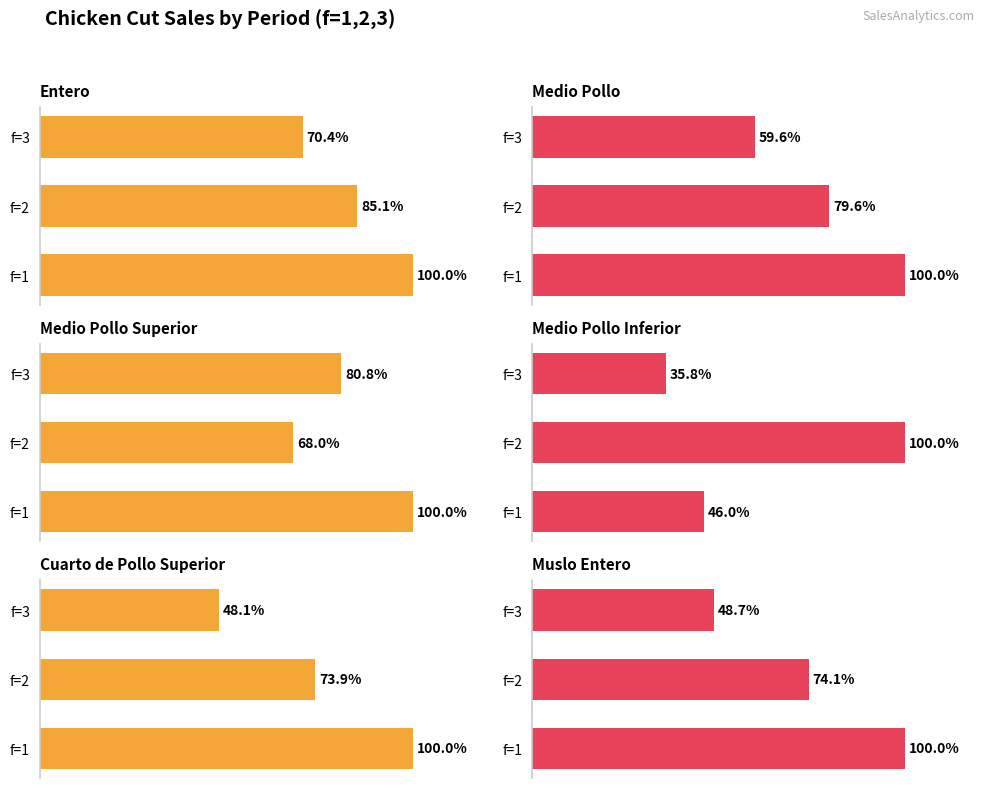

How many bars are there in total?

18